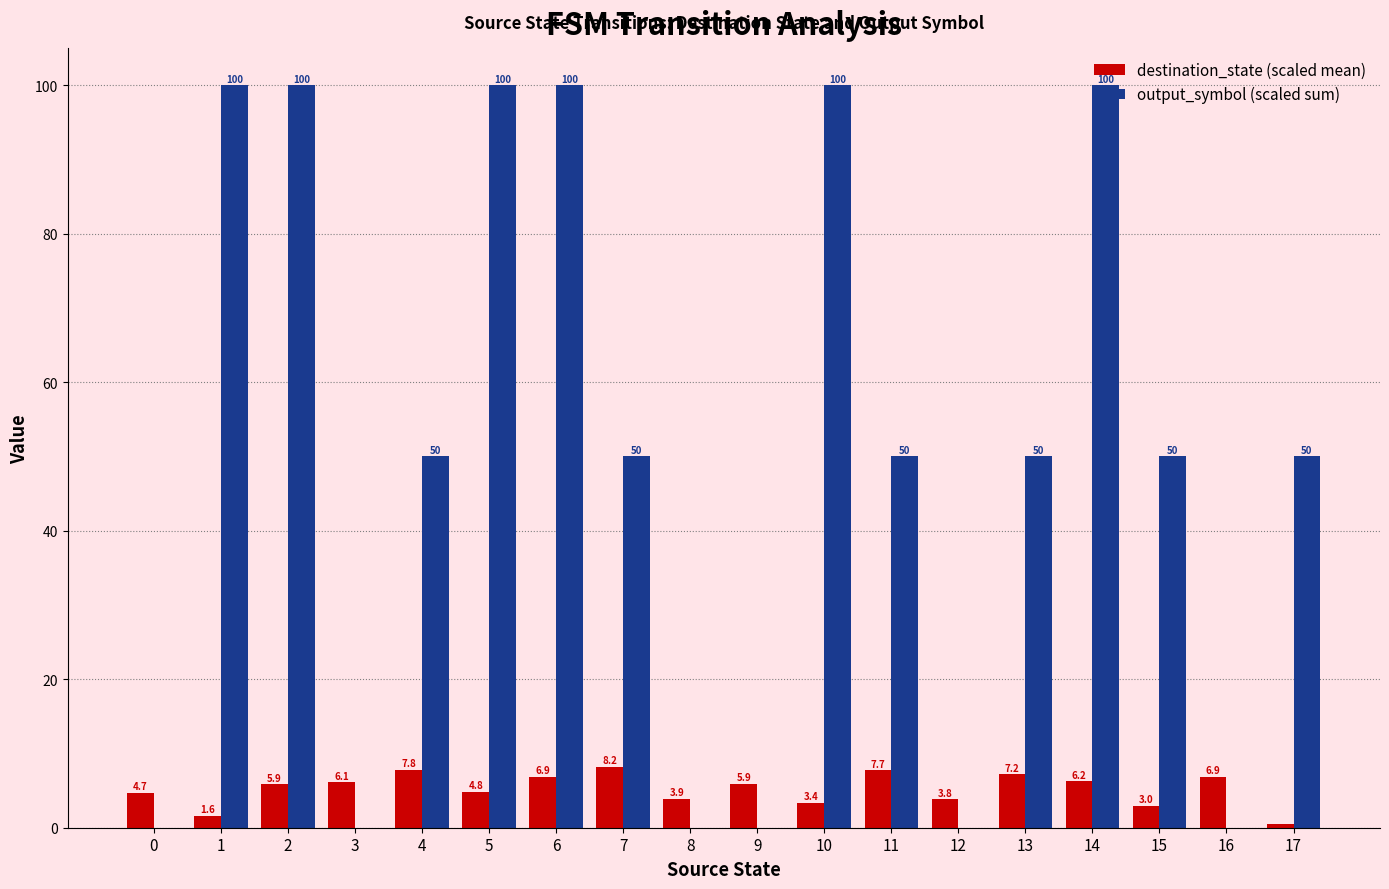

What is the average value of the output_symbol (scaled sum) series?

50.0